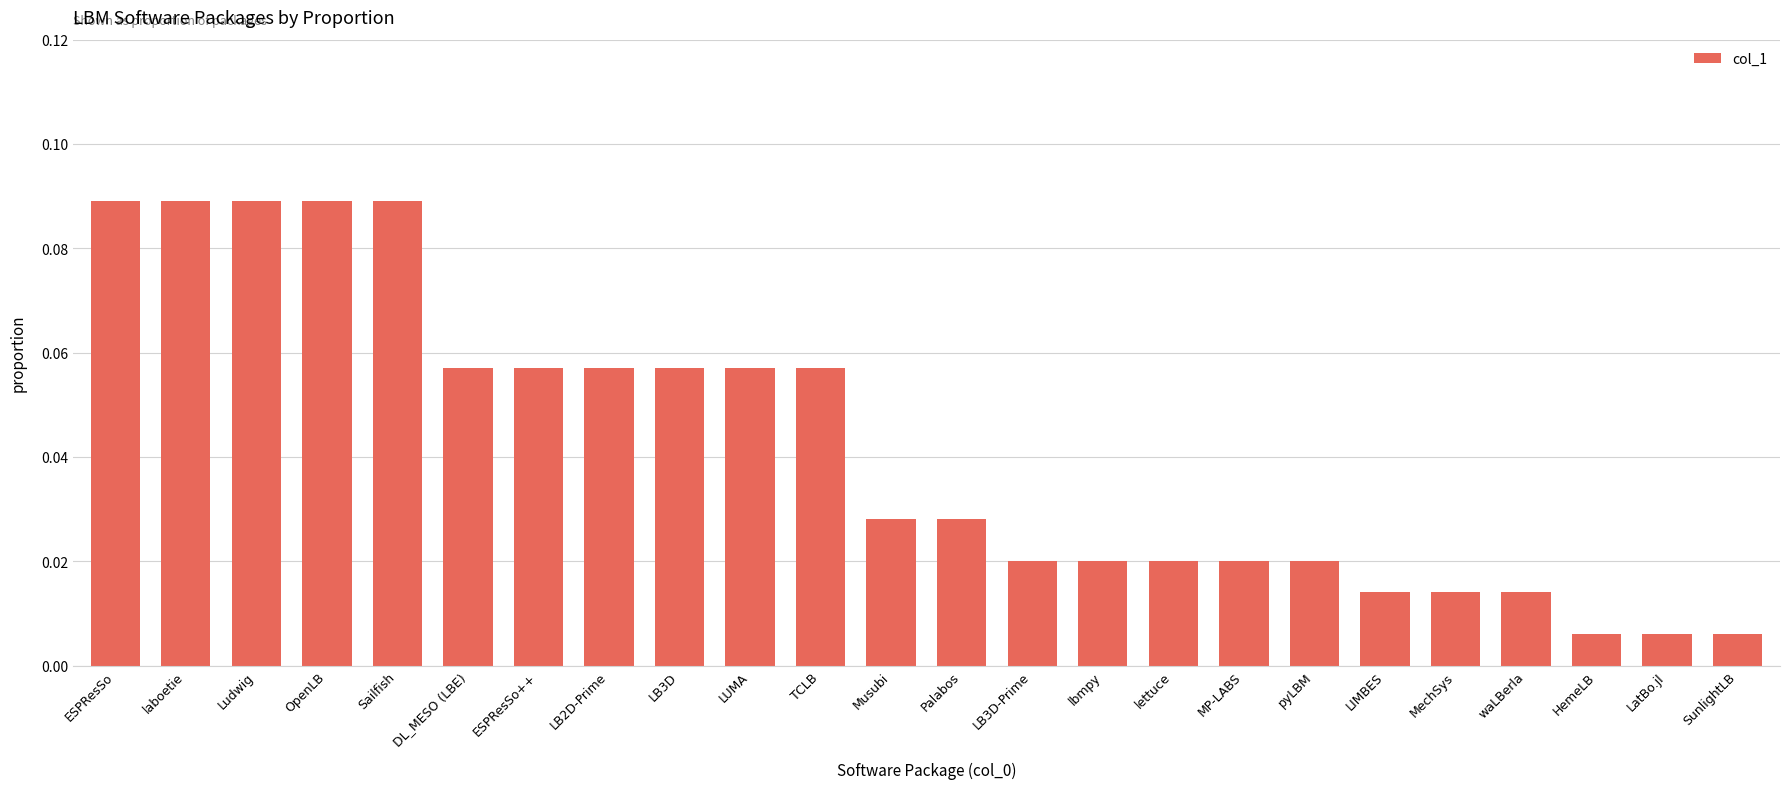

What position from the left is TCLB?

11